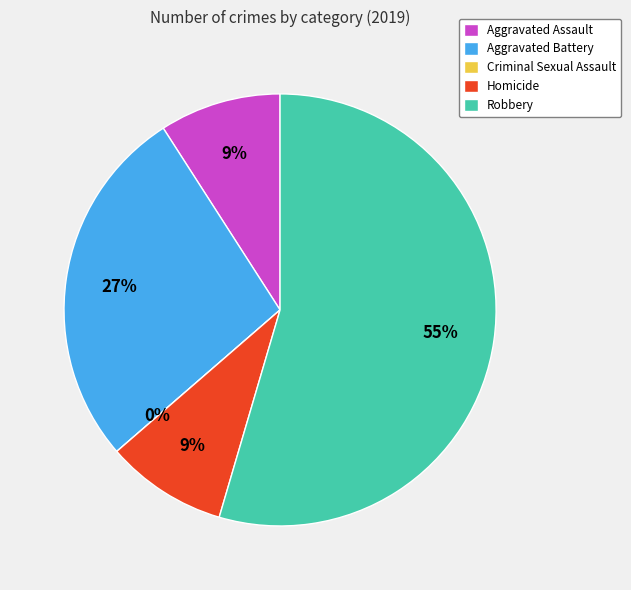

Which category has the smallest portion of the pie?

Criminal Sexual Assault